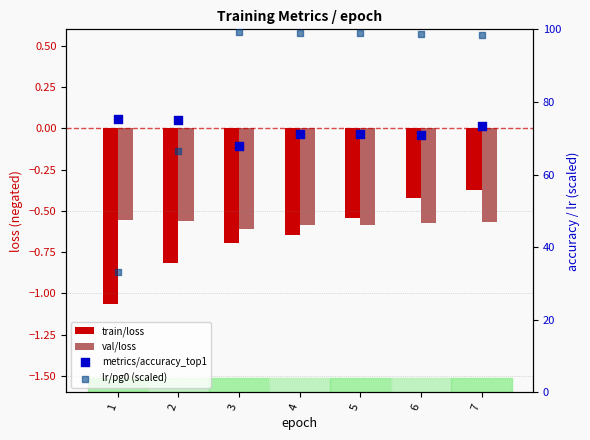

At how many categories does at least one series exceed 22?

7